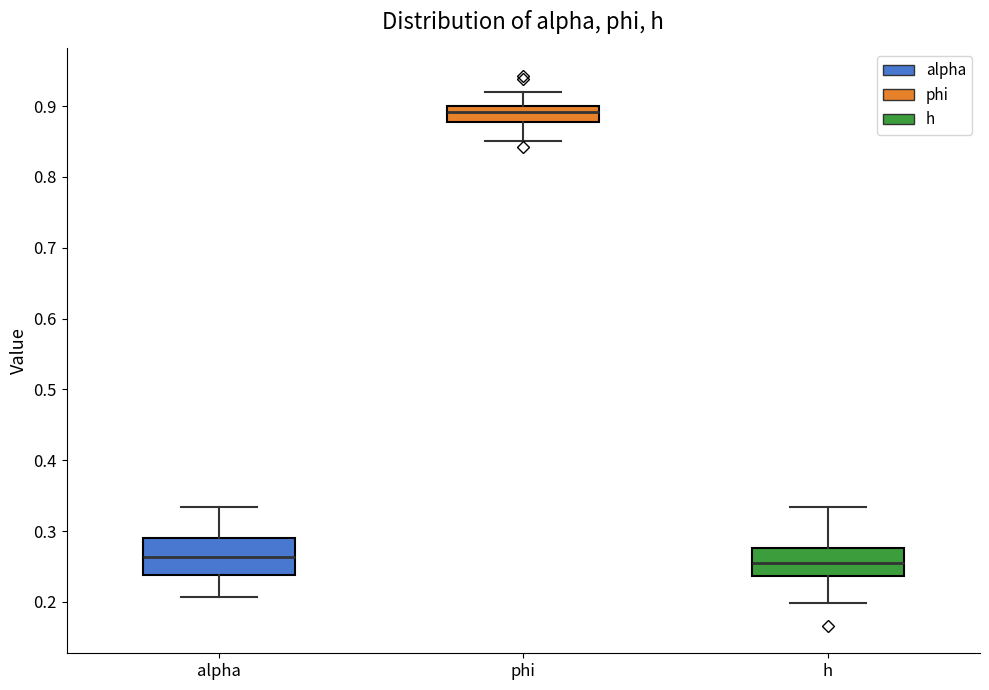

Which box is the tallest, from its lower edge to its upper edge?

alpha